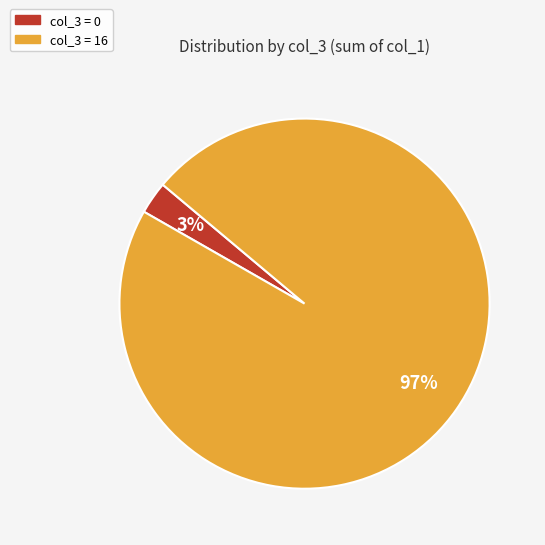

How many segments does this pie chart have?

2